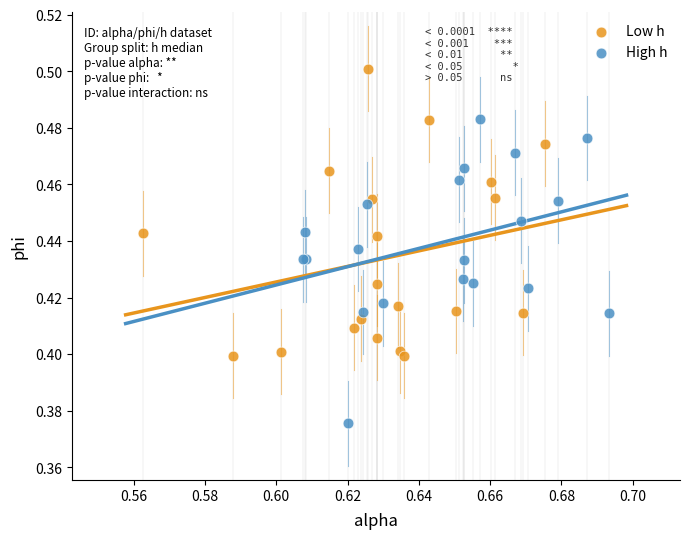

Which series contains the lowest Y value?

High h